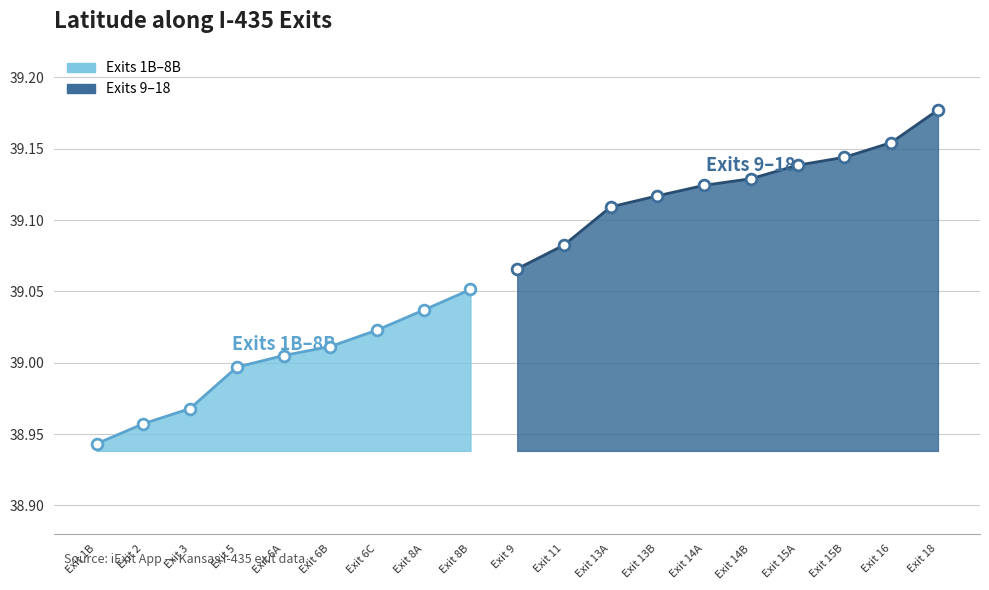

Which has a higher value, Exit 14A or Exit 11?

Exit 14A